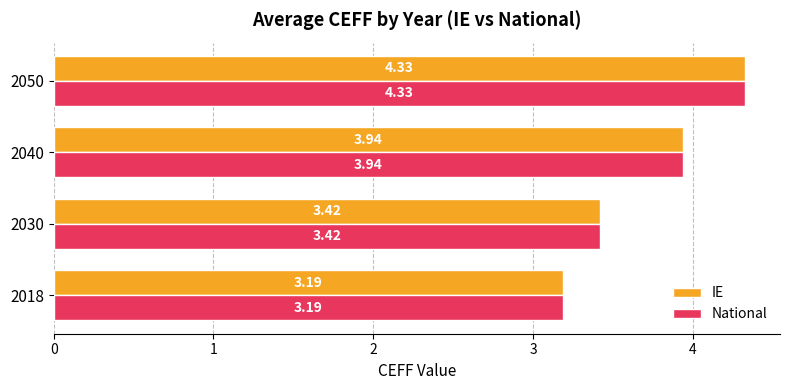

At which category is the sum across all series the highest?

2050